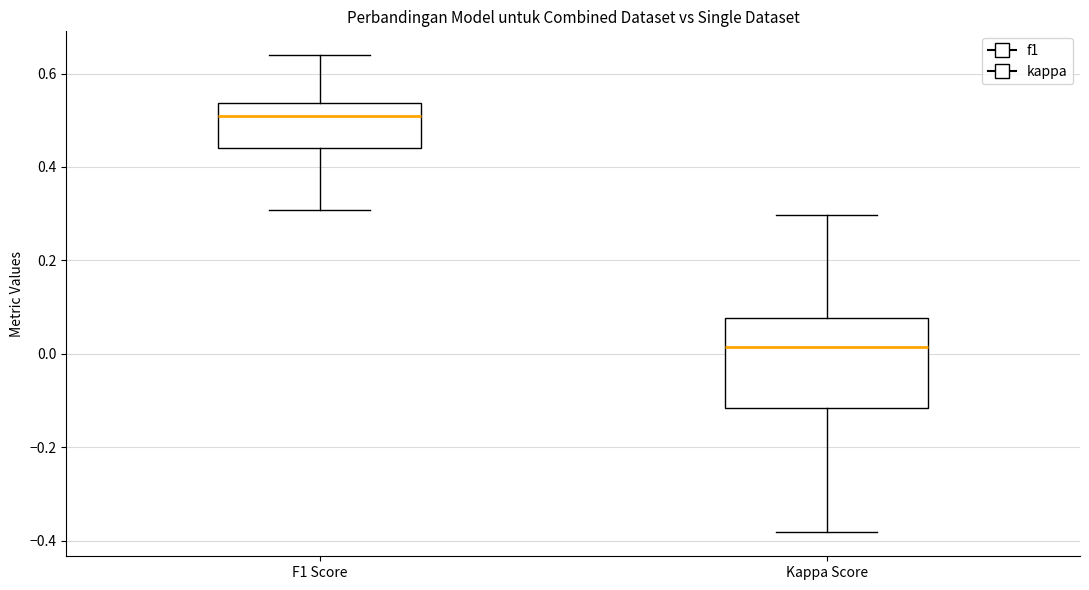

Reading left to right, transcribe this box plot: for each box, give where its median line is, the range the box spans, and where its two whiskers end, as read against the y-axis. The values are not printed on the chart, so give them approximately, as read against the axis.

F1 Score: median 0.50, box 0.44 to 0.54, whiskers 0.30 to 0.64
Kappa Score: median 0.02, box -0.12 to 0.08, whiskers -0.38 to 0.30